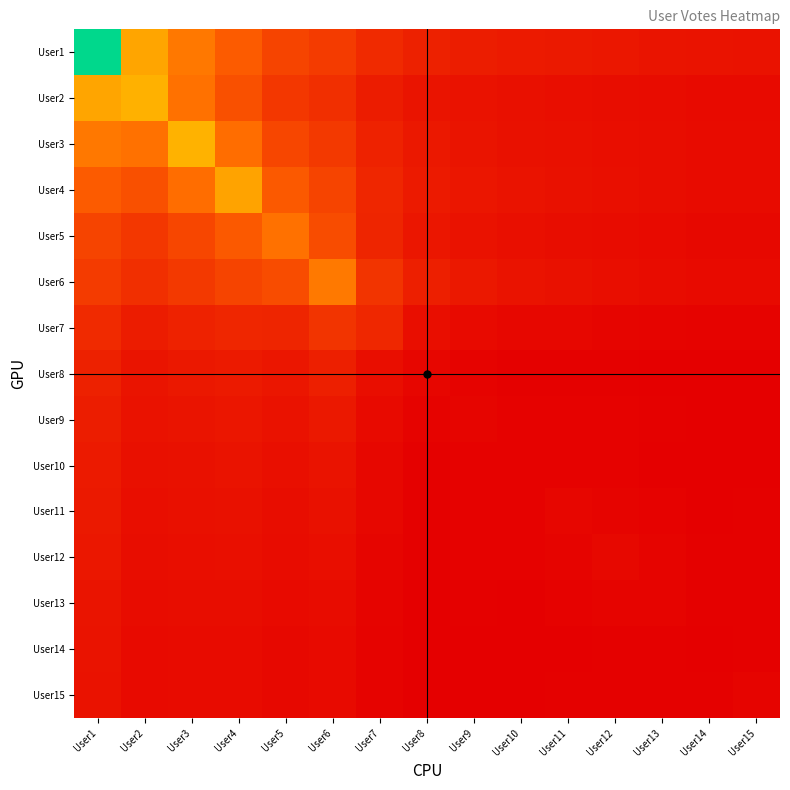

What is the maximum value shown in the chart?

383.0